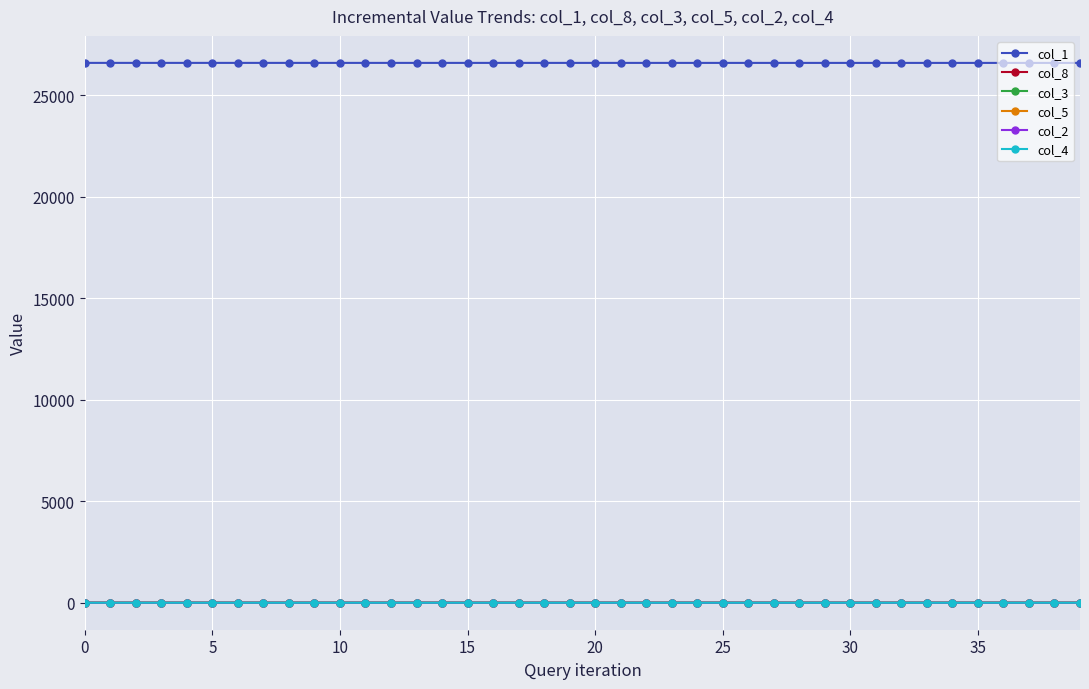

How many col_5 values are between 0 and 1?

40